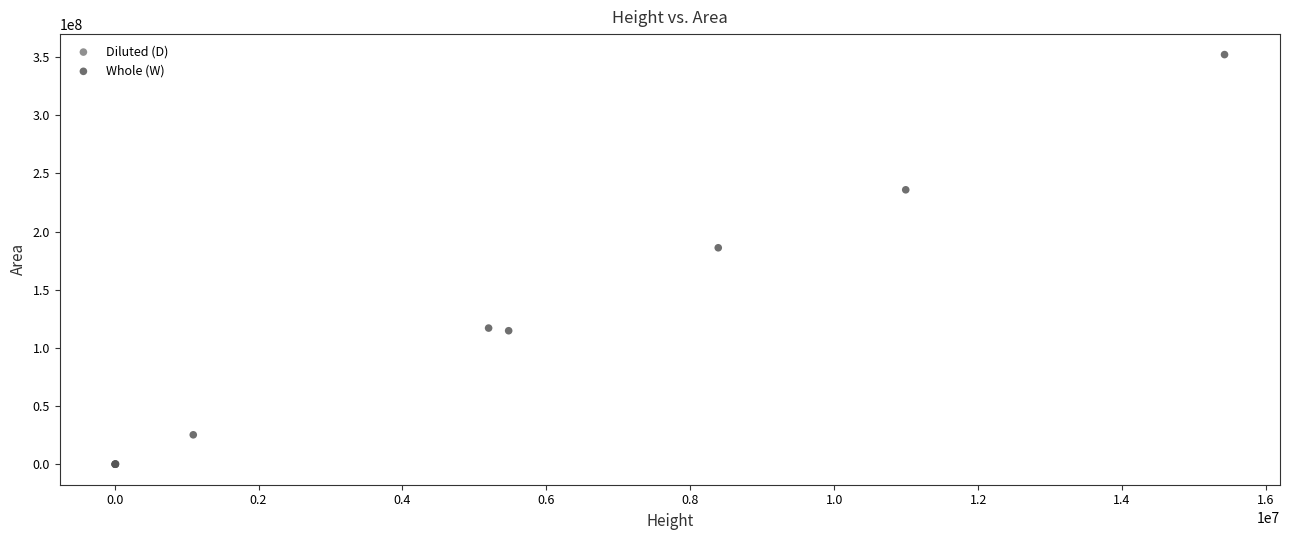

Which series contains the highest Y value?

Whole (W)